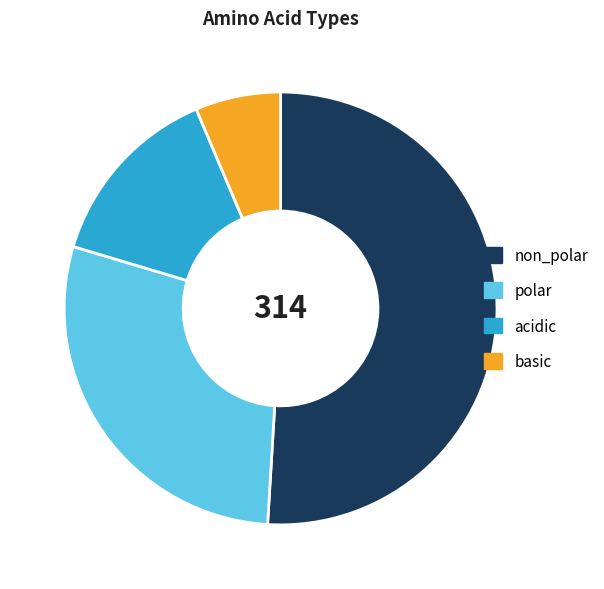

Do polar and non_polar together represent more than half of the pie?

Yes